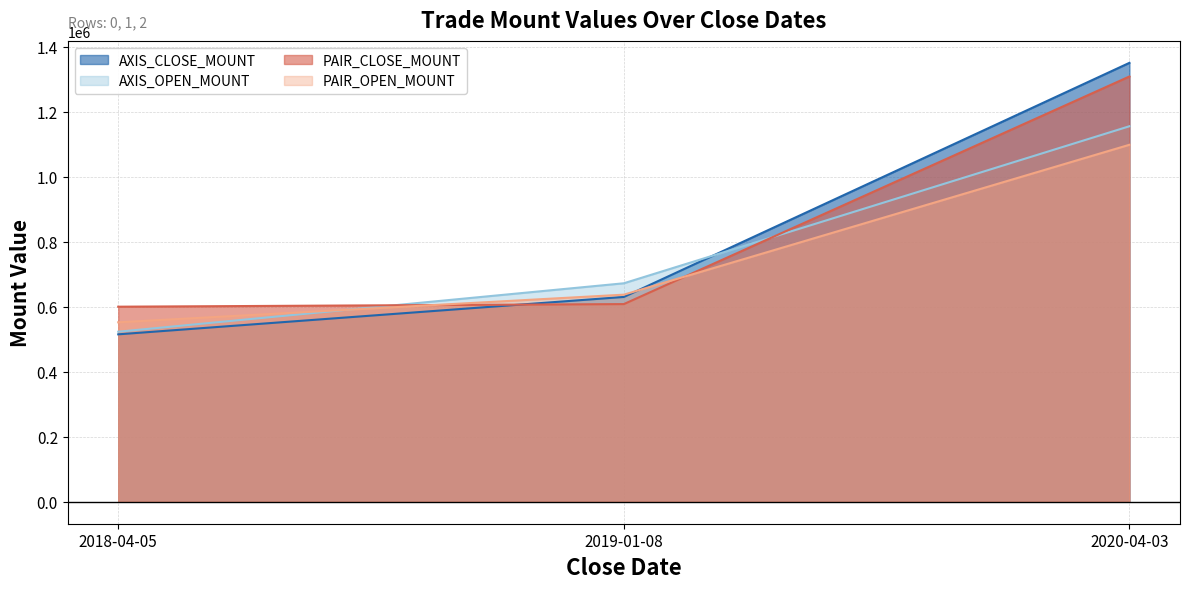

What are all the series names shown in the legend?

AXIS_CLOSE_MOUNT (line), AXIS_OPEN_MOUNT (line), PAIR_CLOSE_MOUNT (line), PAIR_OPEN_MOUNT (line)